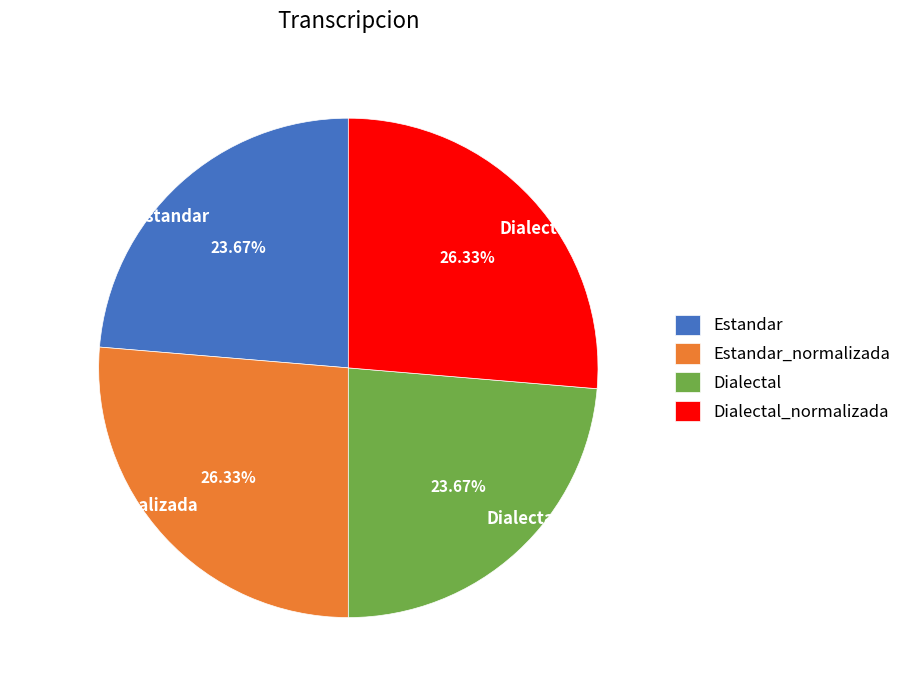

Is it true that Dialectal_normalizada is 19% of the pie?

False